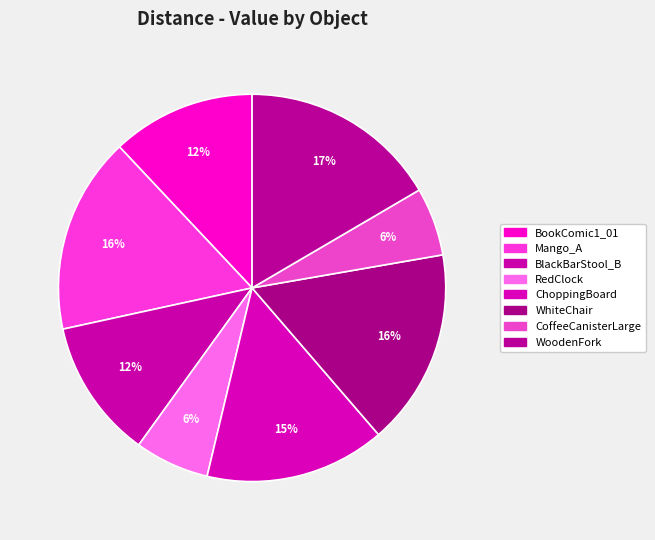

Does any single category account for the majority?

No